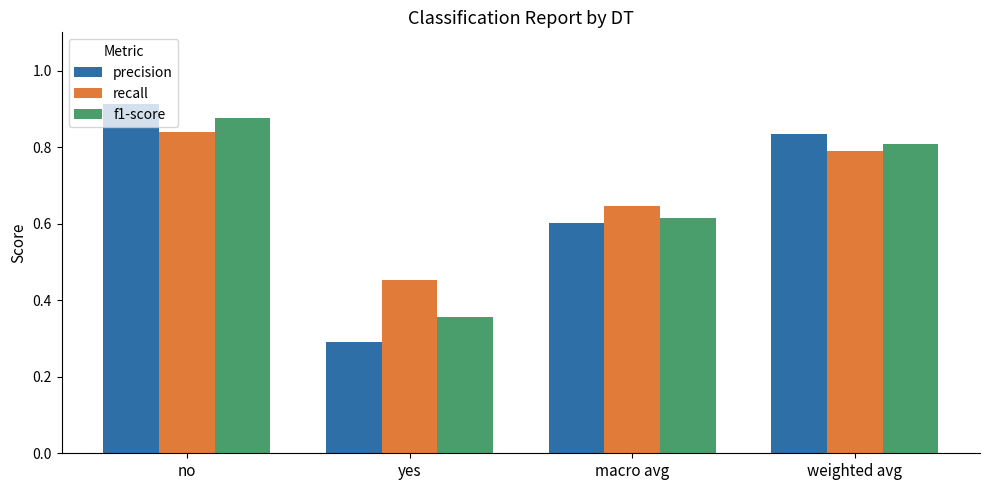

At which category is the sum across all series the highest?

no